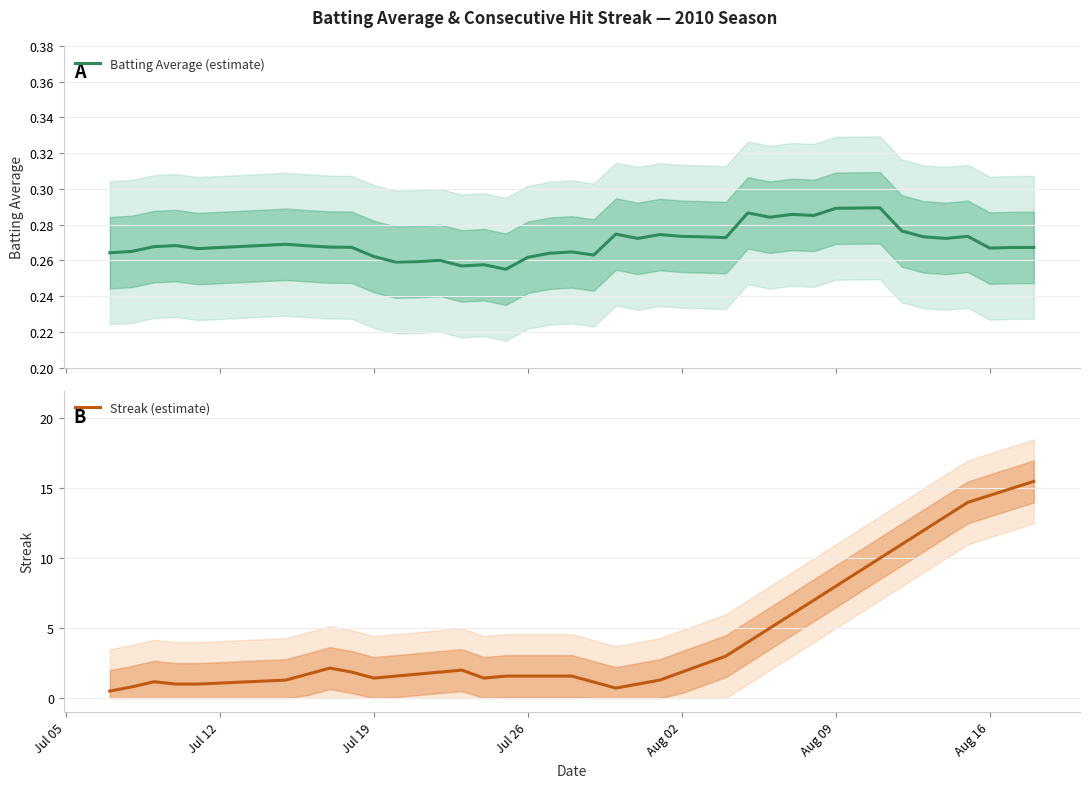

What is the highest value of the Streak (estimate) series?

15.5